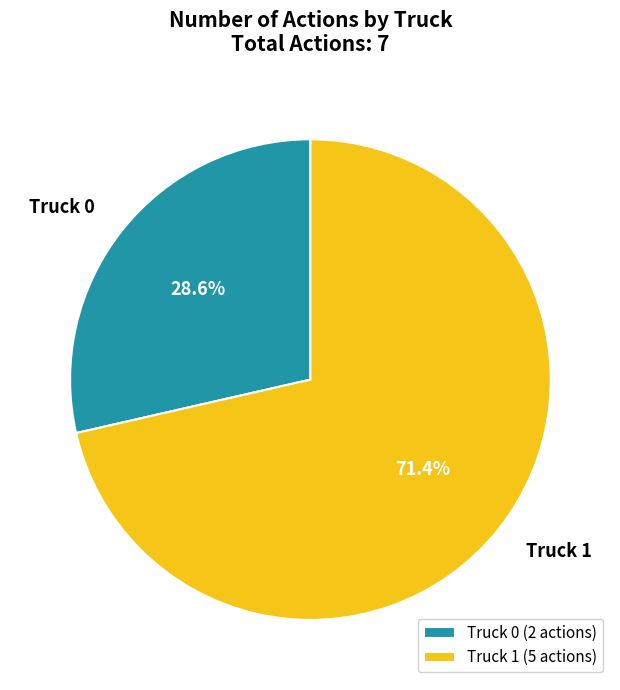

What is the smallest slice in the pie chart?

Truck 0